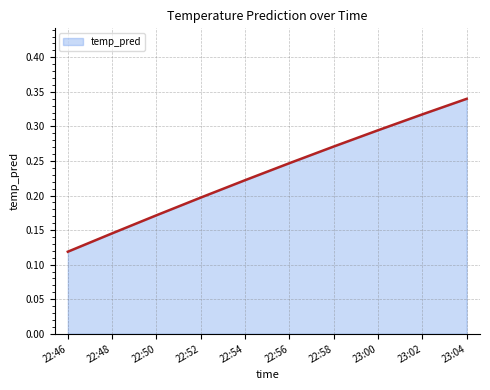

What position from the left is 22:54?

5